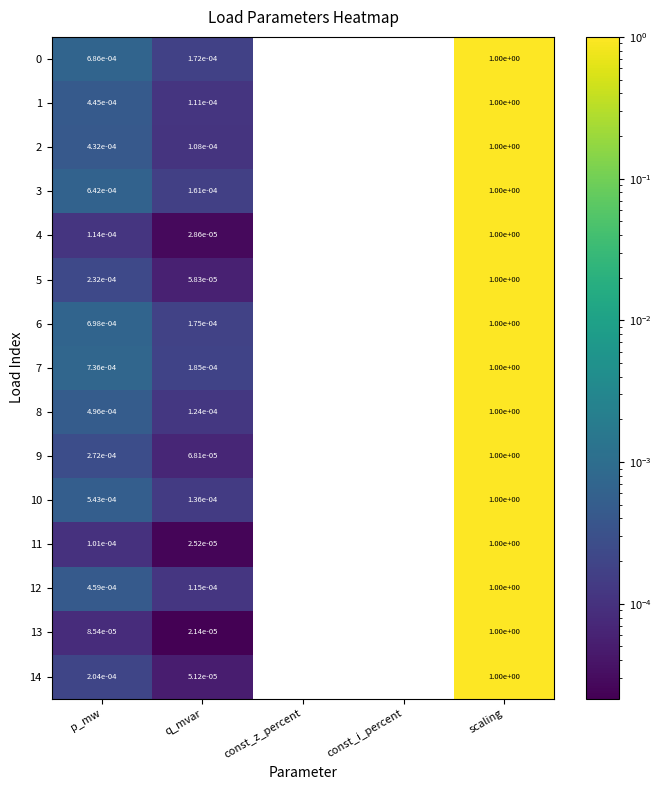

What is the greatest value displayed?

1.0